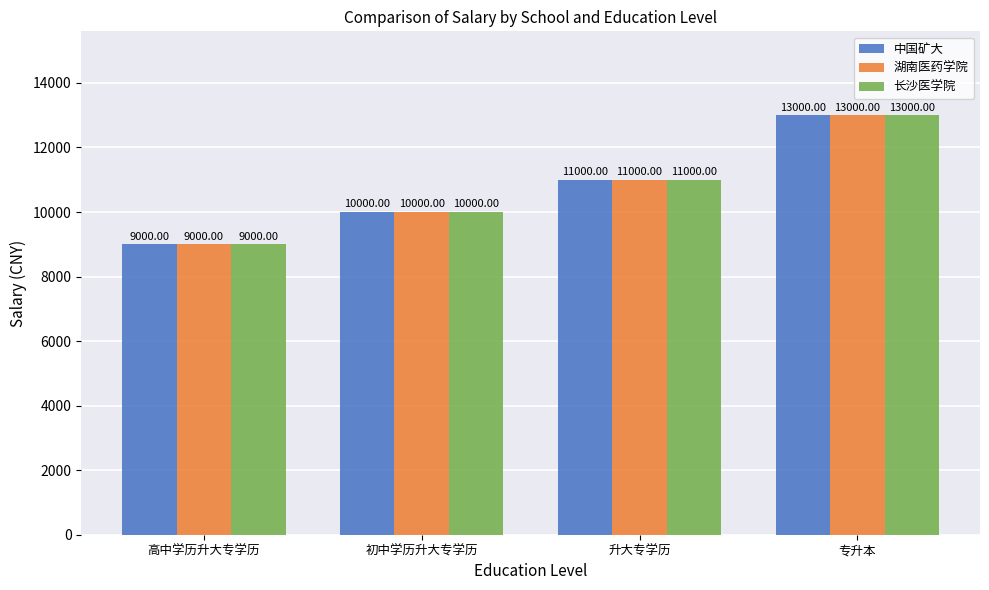

Does the chart contain stacked bars?

No